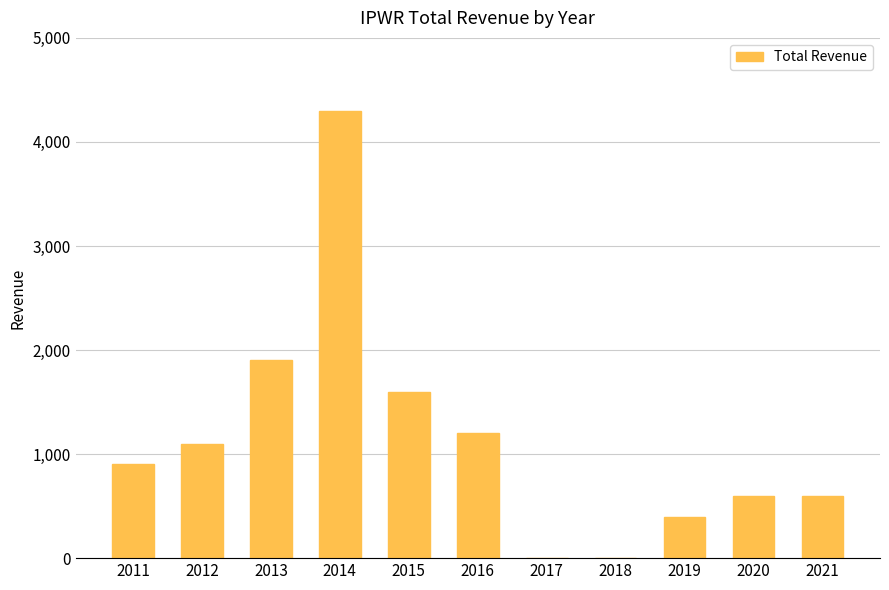

Count the number of categories in the chart.

11